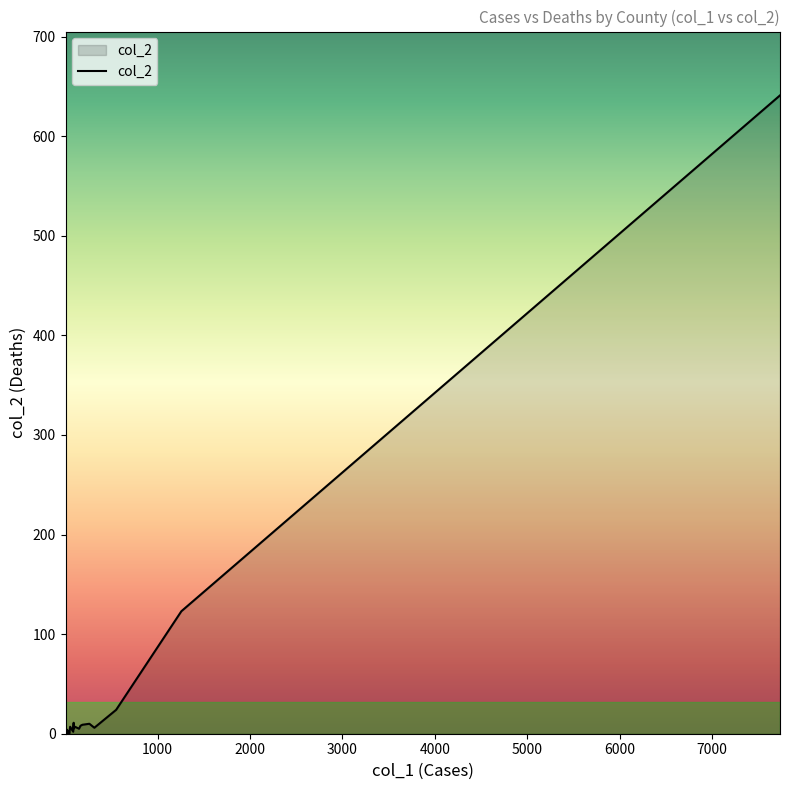

What is the sum of all values?

888